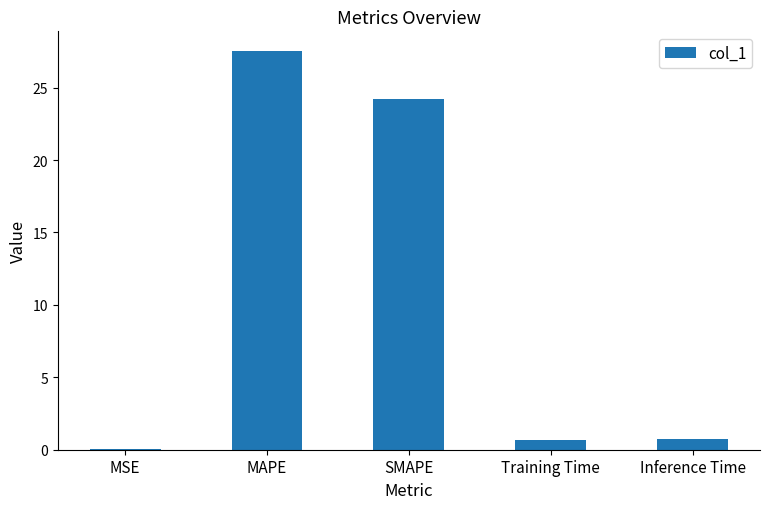

The value at SMAPE is 35.6. True or false?

False